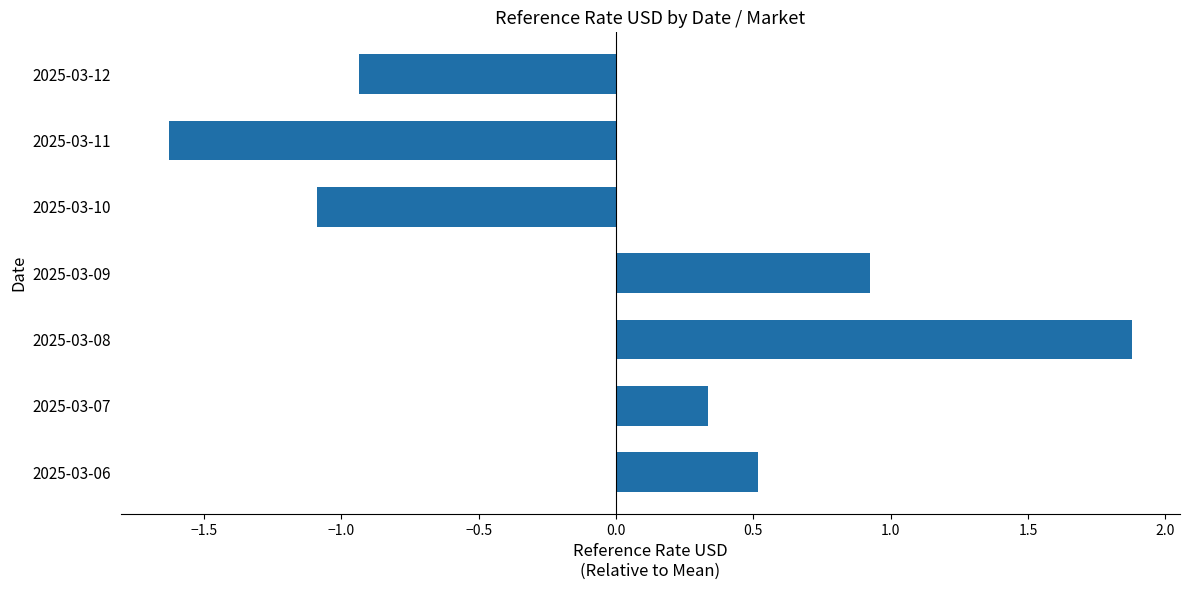

What is the difference between the maximum and second lowest values?

3.0